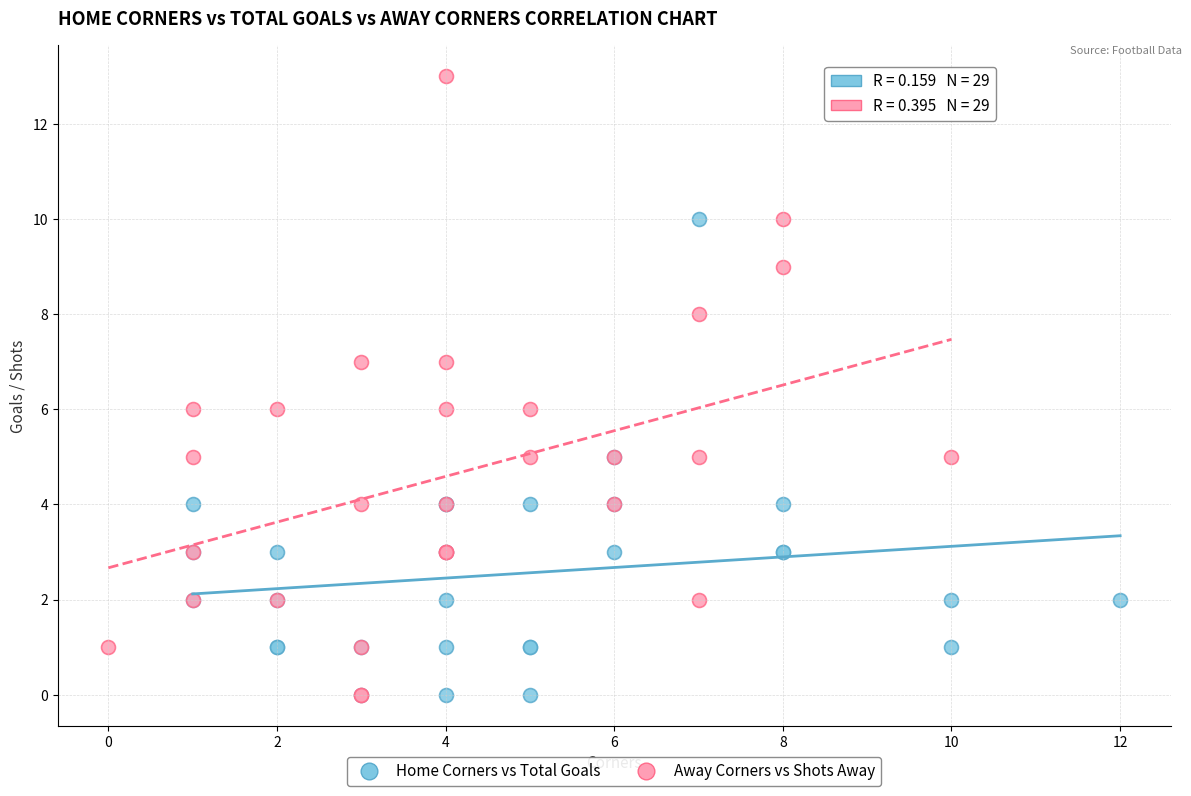

What are all the series names shown in the legend?

Home Corners vs Total Goals, Away Corners vs Shots Away